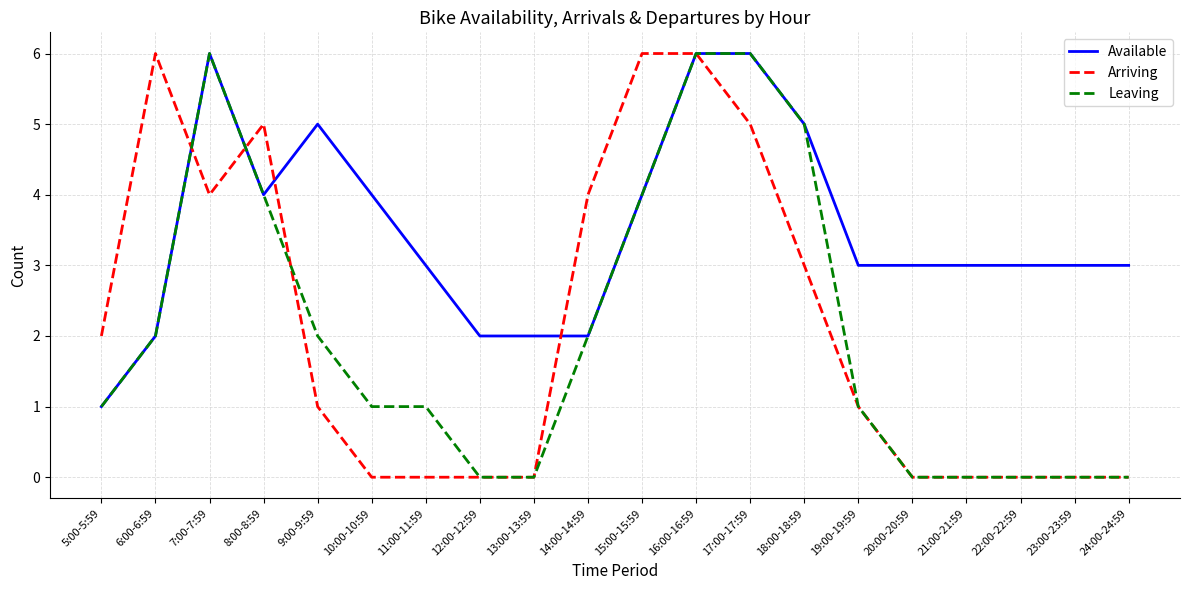

How many lines are shown in the chart?

3